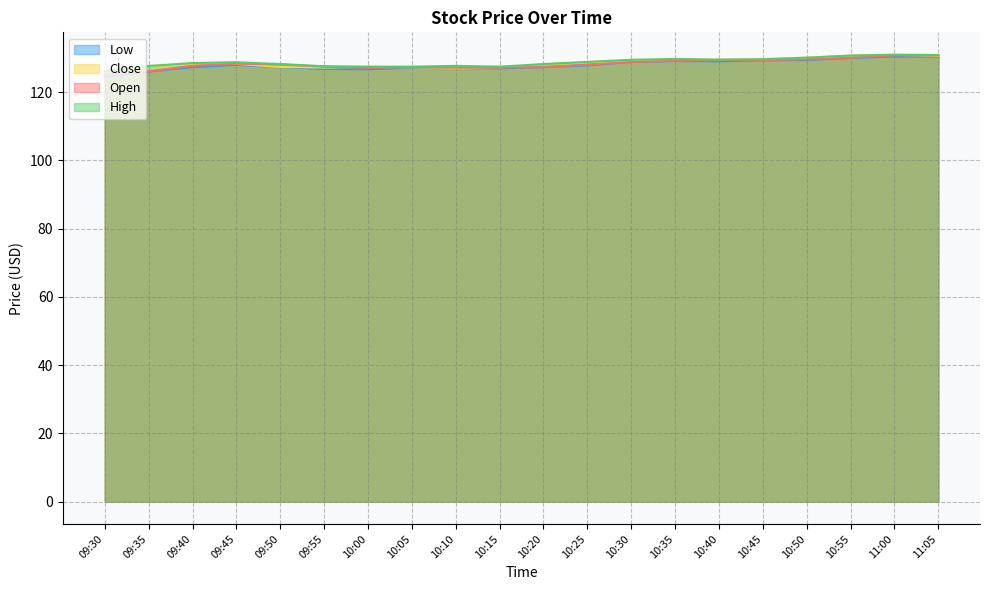

What is the difference between the Open values at 10:00 and 10:50?

2.5